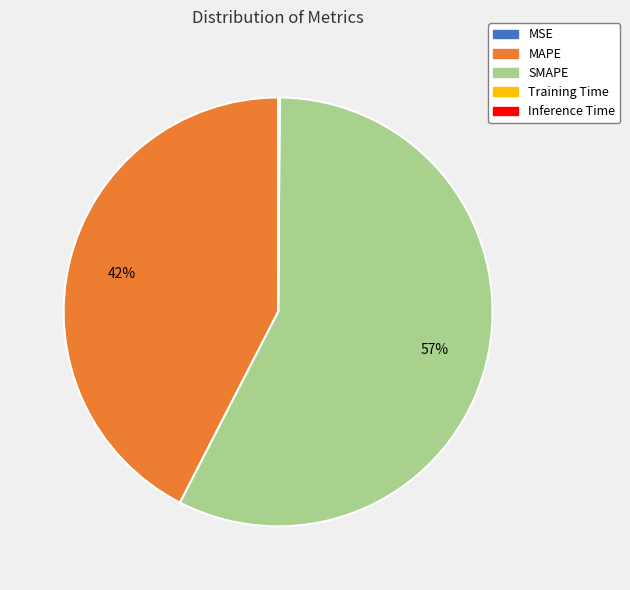

Does MAPE account for over 50% of the chart?

No